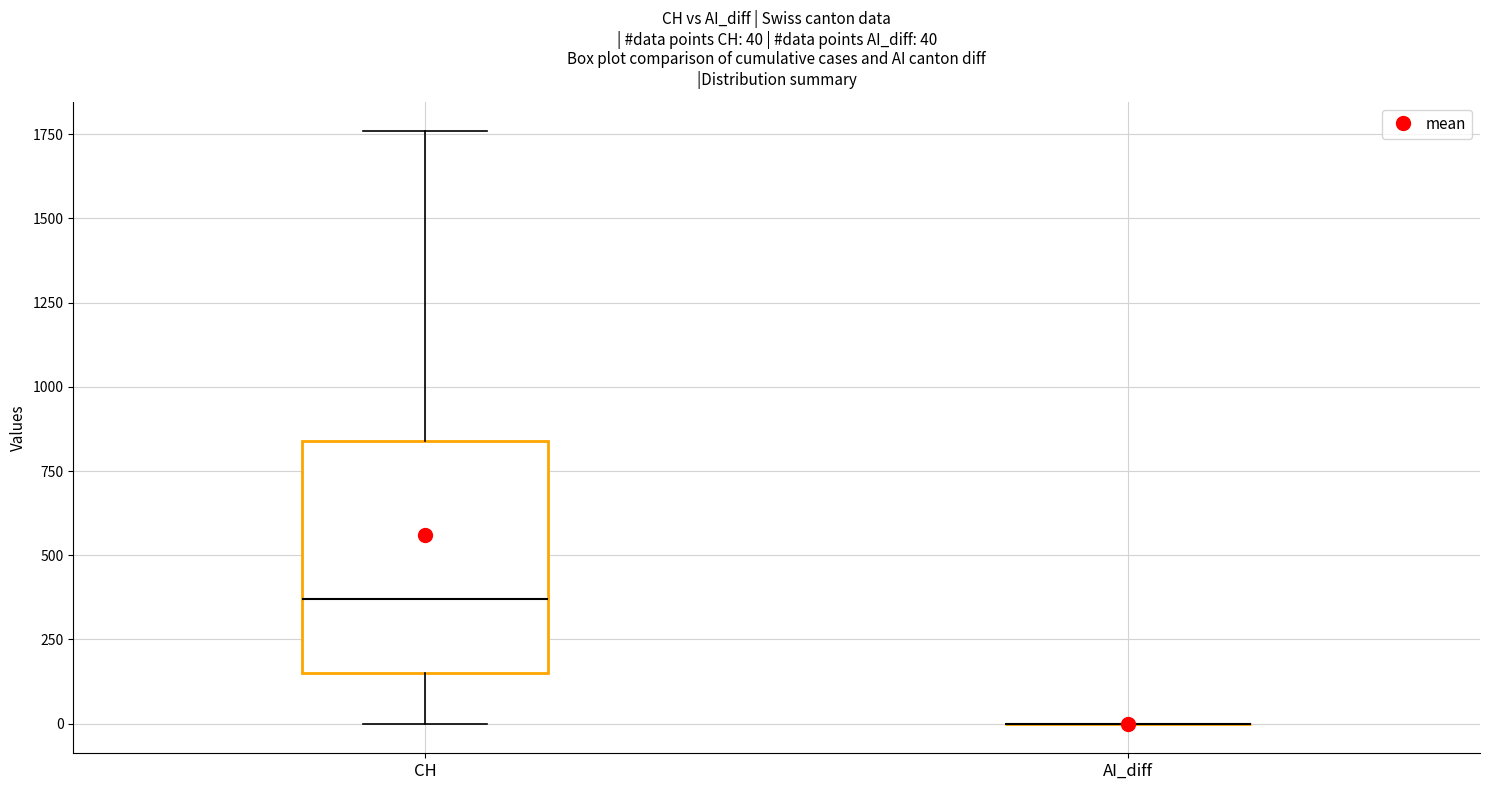

Comparing the boxes themselves (not the whiskers), which one is the tallest?

CH